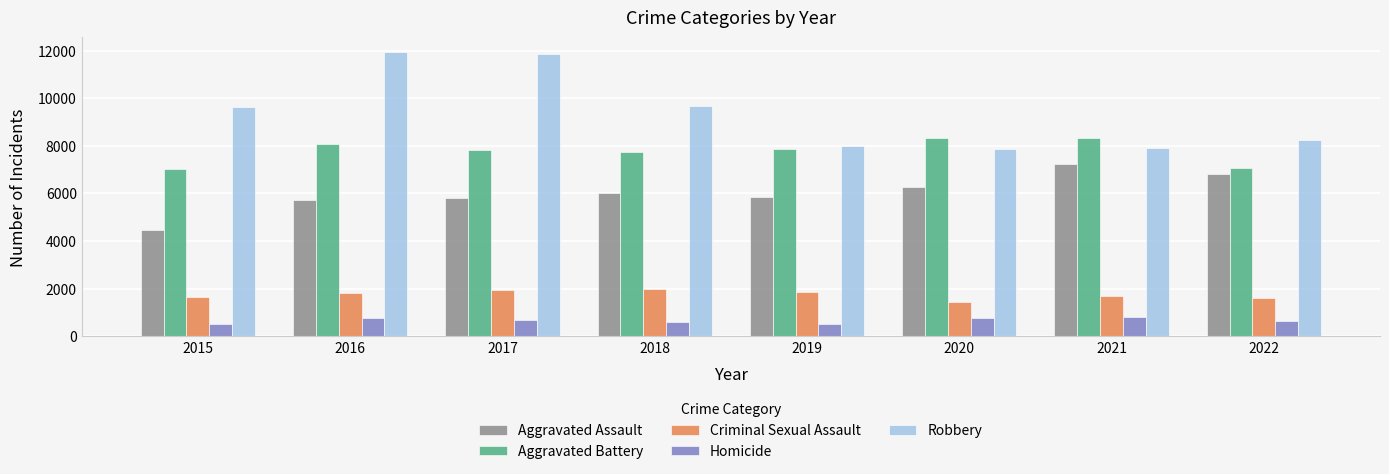

What is the sum of the Robbery values at 2022 and 2019?

16226